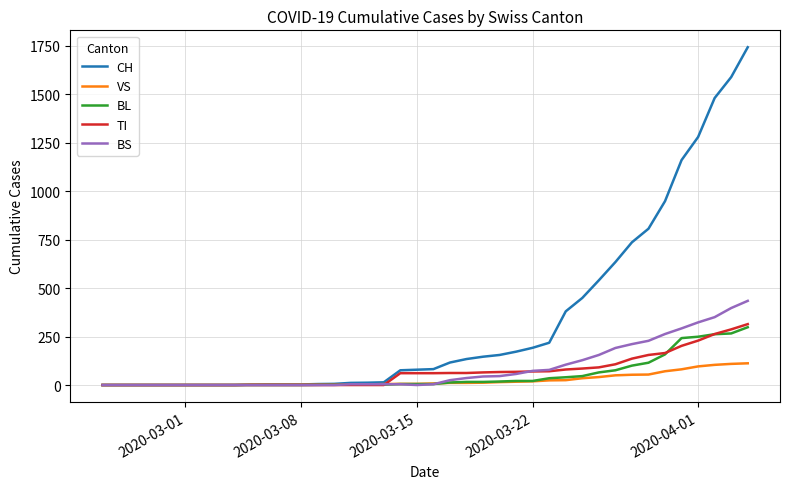

What is the highest value of the TI series?

314